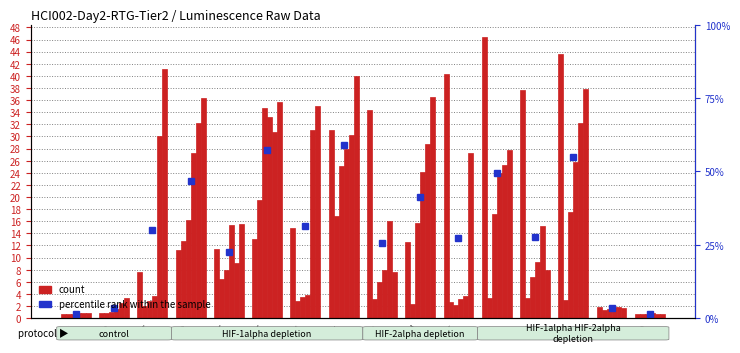

Read the col_2 value at J.

2.4